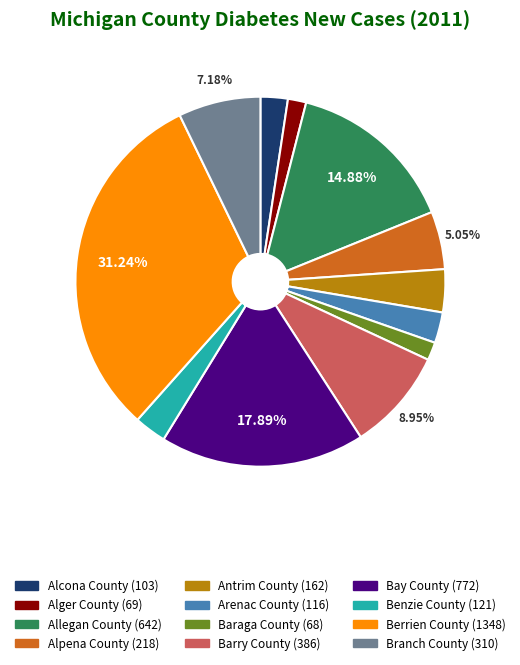

Between Benzie County and Alger County, which is larger?

Benzie County